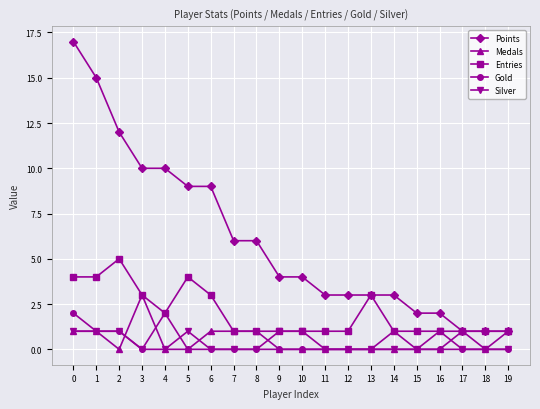

At which category does Medals reach its first local valley?

2